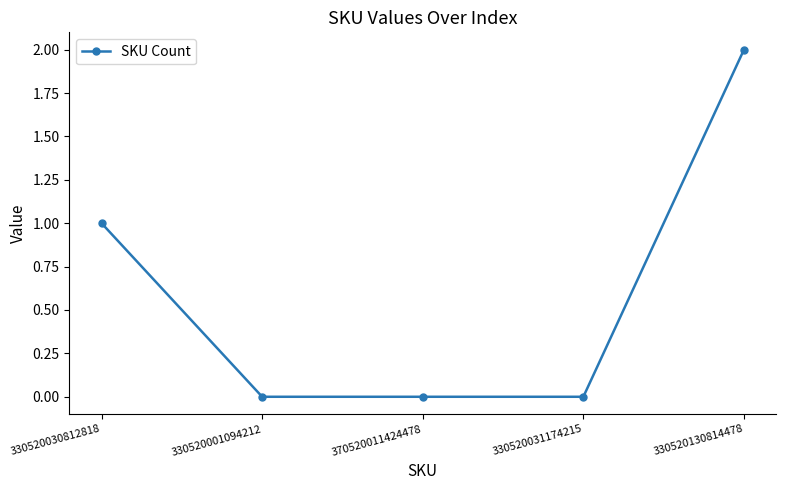

What is the sum of all values?

3